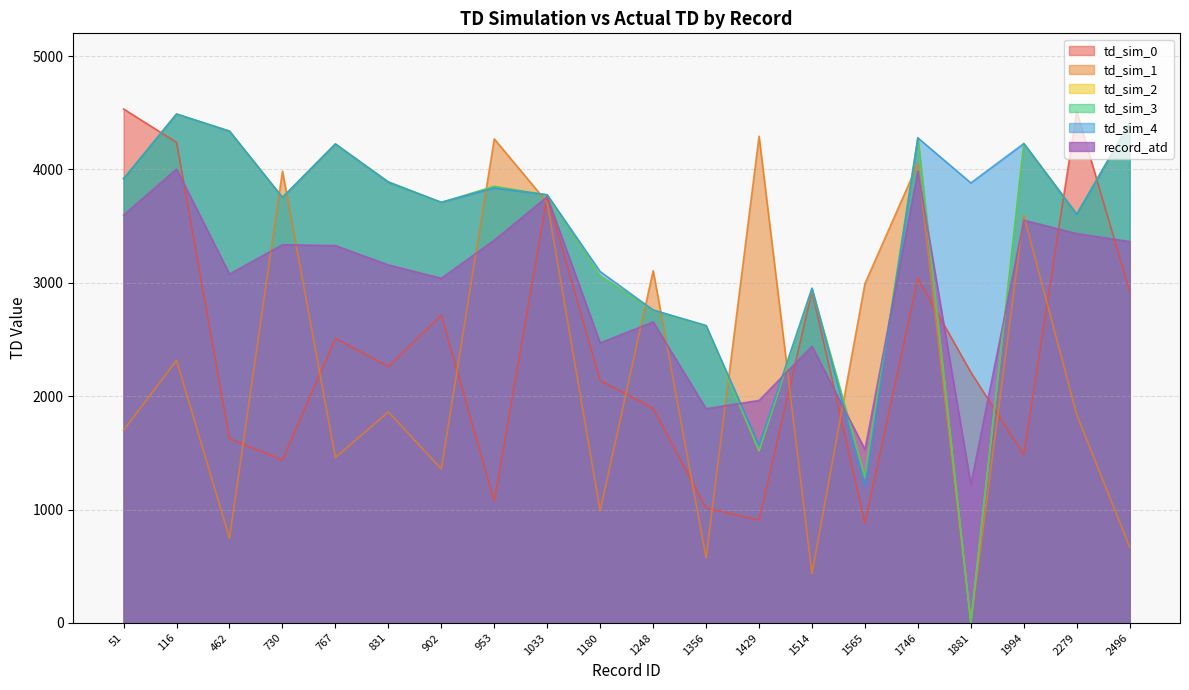

The td_sim_0 series shows 1391.6 at 1565. True or false?

False